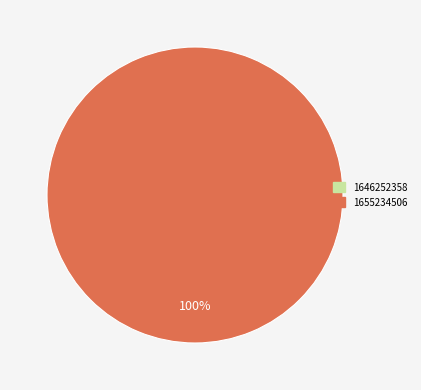

What percentage do 1646252358 and 1655234506 together represent?

100.0%